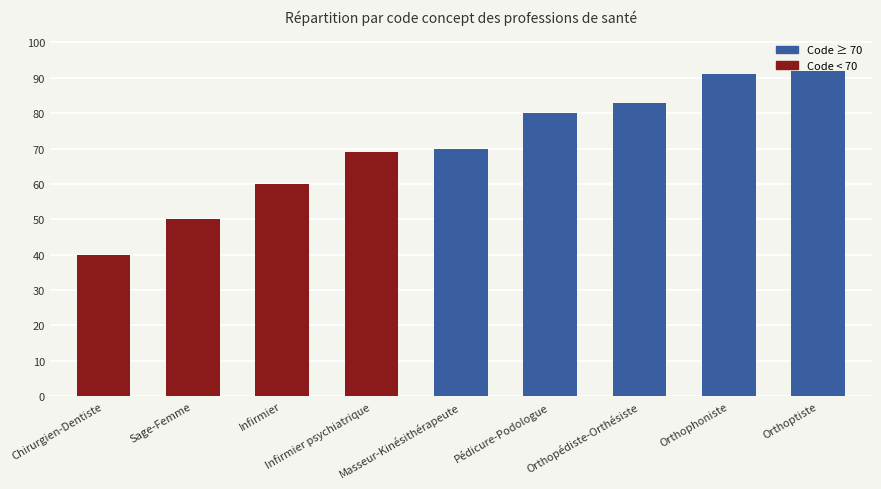

Does the chart contain any negative values?

No